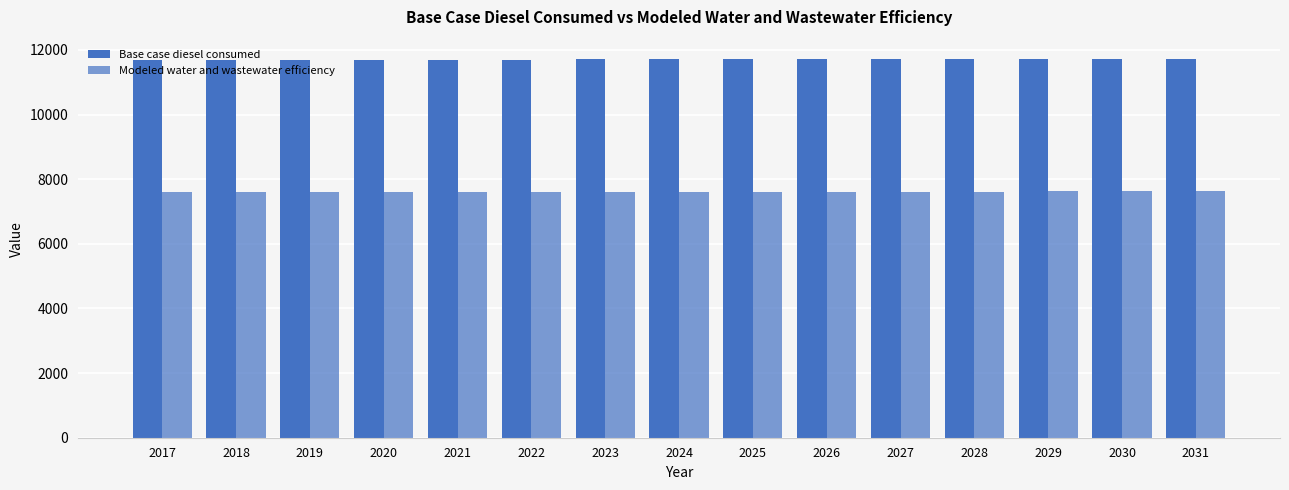

Reading left to right, extract all data points from this chart.

Base case diesel consumed: 2017=11685.0	2018=11688.9	2019=11692.6	2020=11696.3	2021=11699.9	2022=11703.4	2023=11706.7	2024=11710.0	2025=11713.3	2026=11716.6	2027=11720.1	2028=11723.5	2029=11726.6	2030=11729.7	2031=11732.9
Modeled water and wastewater efficiency: 2017=7595.3	2018=7597.8	2019=7600.2	2020=7602.6	2021=7605.0	2022=7607.2	2023=7609.4	2024=7611.5	2025=7613.6	2026=7615.8	2027=7618.0	2028=7620.3	2029=7622.3	2030=7624.3	2031=7626.4